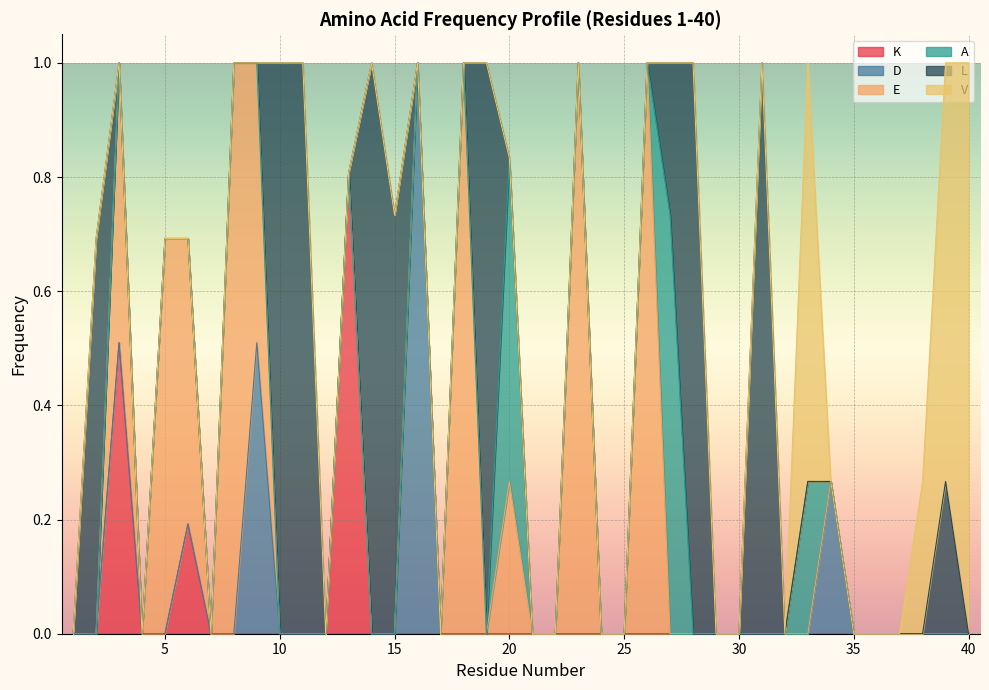

True or false: D has a value of 0.6 at 15.

False